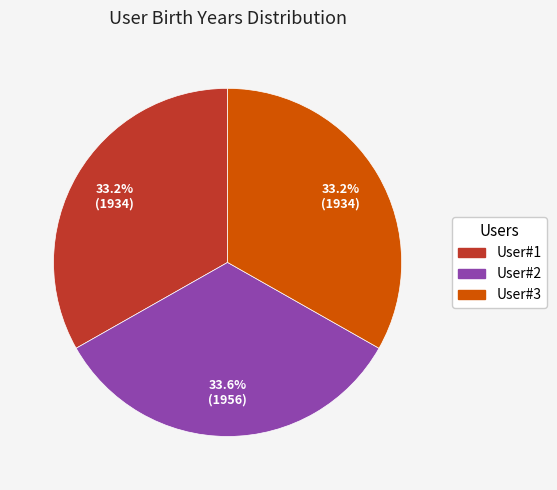

True or false: User#2 accounts for 34% of the total.

True